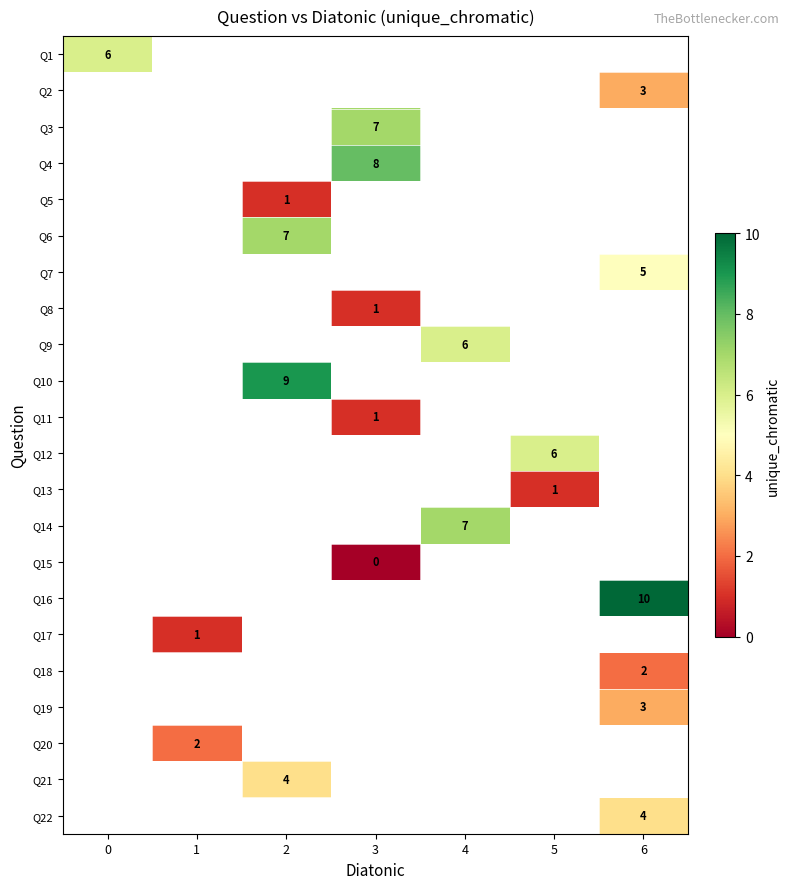

True or false: Q7 has a value of 7 at 6.

False